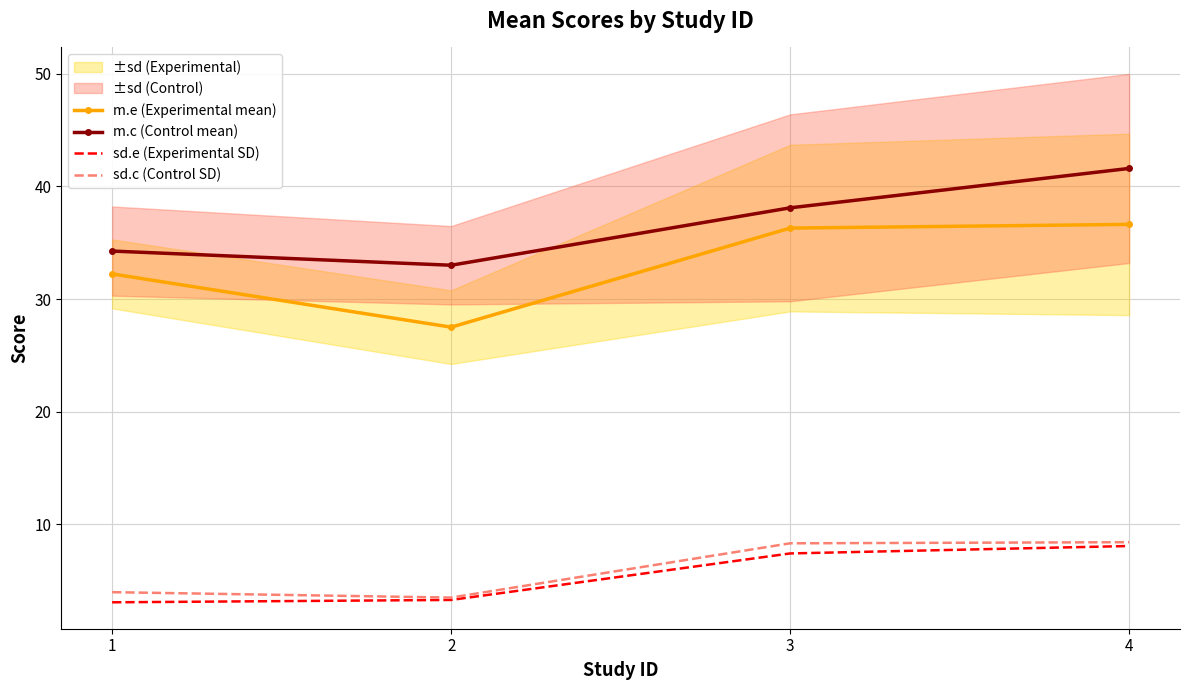

Rank the series by their maximum value, from highest to lowest.

m.c (Control mean), m.e (Experimental mean), sd.c (Control SD), sd.e (Experimental SD)